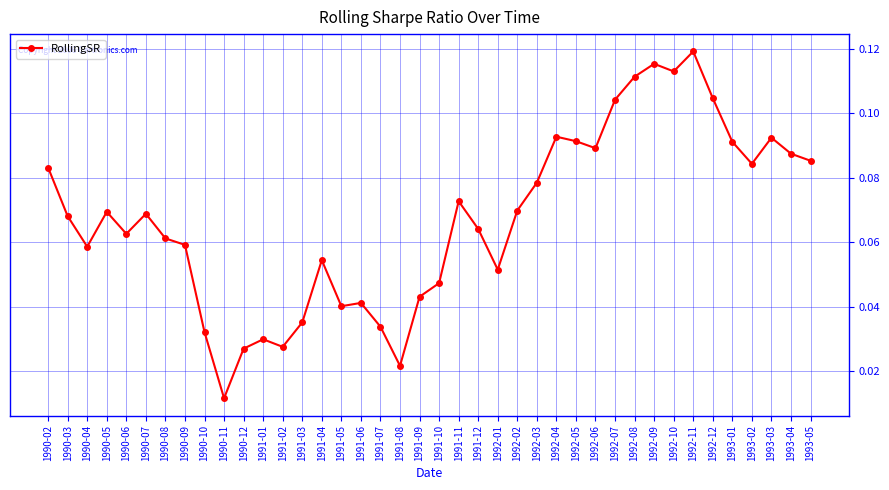

At which category does the chart reach its minimum across all series?

1990-11